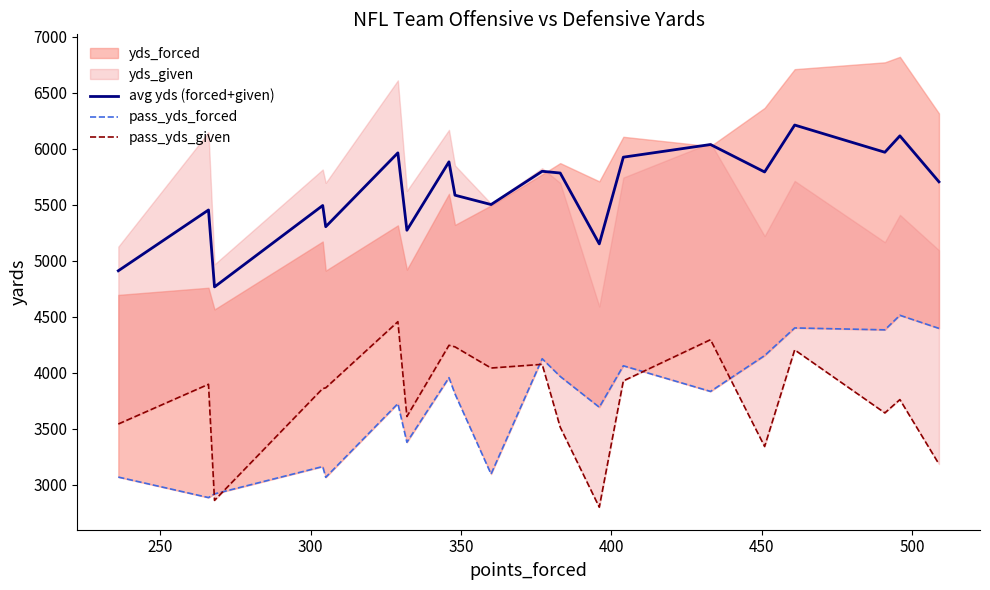

What is the maximum value for avg yds (forced+given)?

6213.0